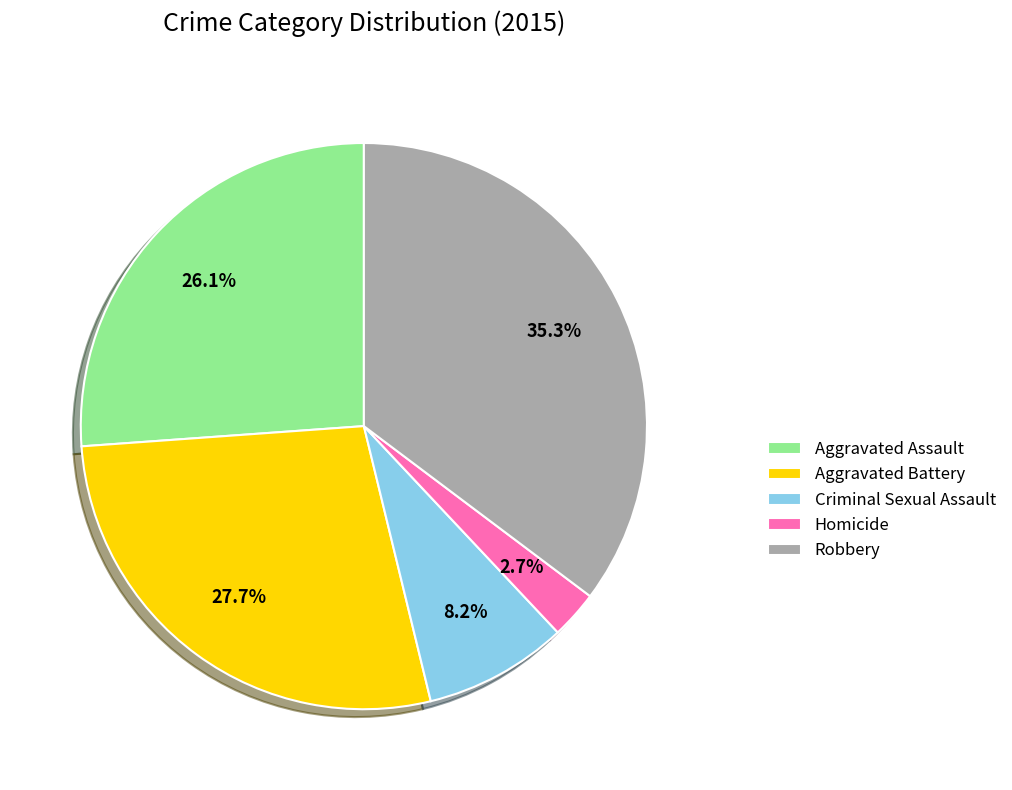

Approximately how many times larger is the value at Aggravated Assault compared to Criminal Sexual Assault?

3.2